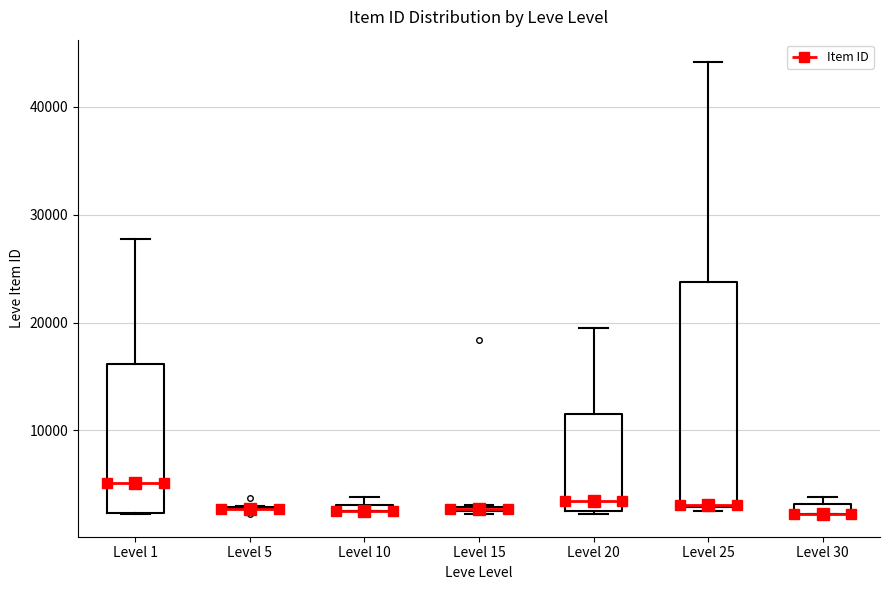

Comparing the boxes themselves (not the whiskers), which one is the tallest?

Level 25